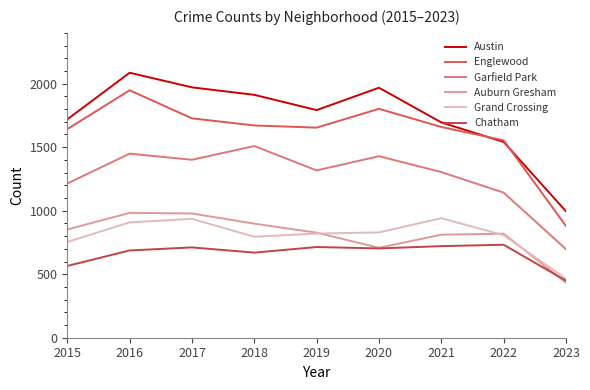

At which category is the sum across all series the highest?

2016